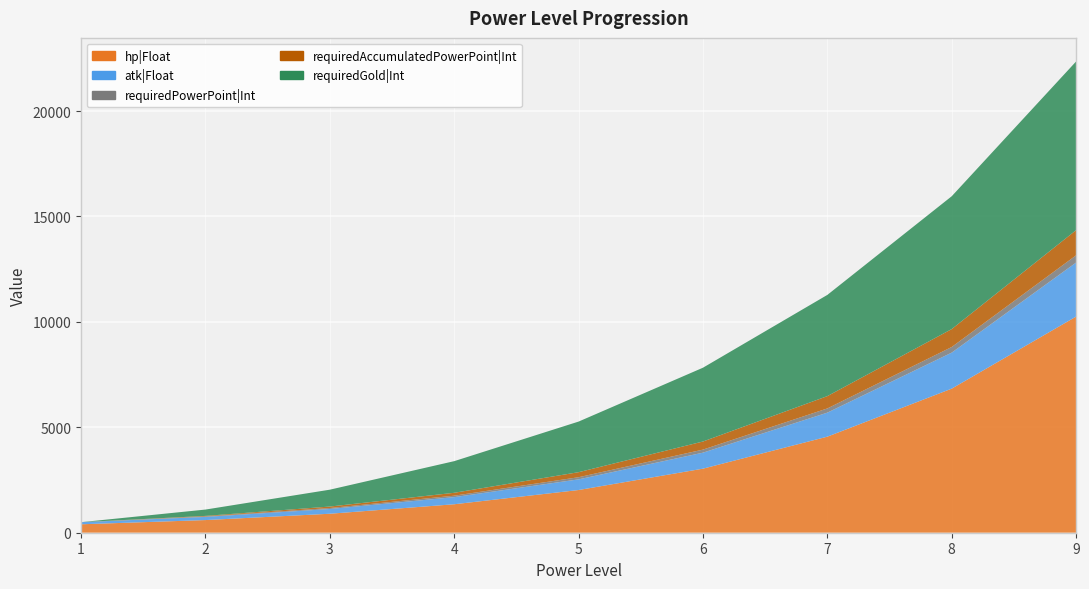

Reading left to right, list all the values displayed in this chart.

hp|Float: 1=400	2=600	3=900	4=1350	5=2025	6=3038	7=4556	8=6834	9=10252
atk|Float: 1=100	2=150	3=225	4=338	5=506	6=759	7=1139	8=1709	9=2563
requiredPowerPoint|Int: 1=0	2=24	3=46	4=68	5=101	6=145	7=200	8=266	9=343
requiredAccumulatedPowerPoint|Int: 1=0	2=24	3=70	4=138	5=239	6=384	7=584	8=850	9=1193
requiredGold|Int: 1=0	2=300	3=800	4=1500	5=2400	6=3500	7=4800	8=6300	9=8000